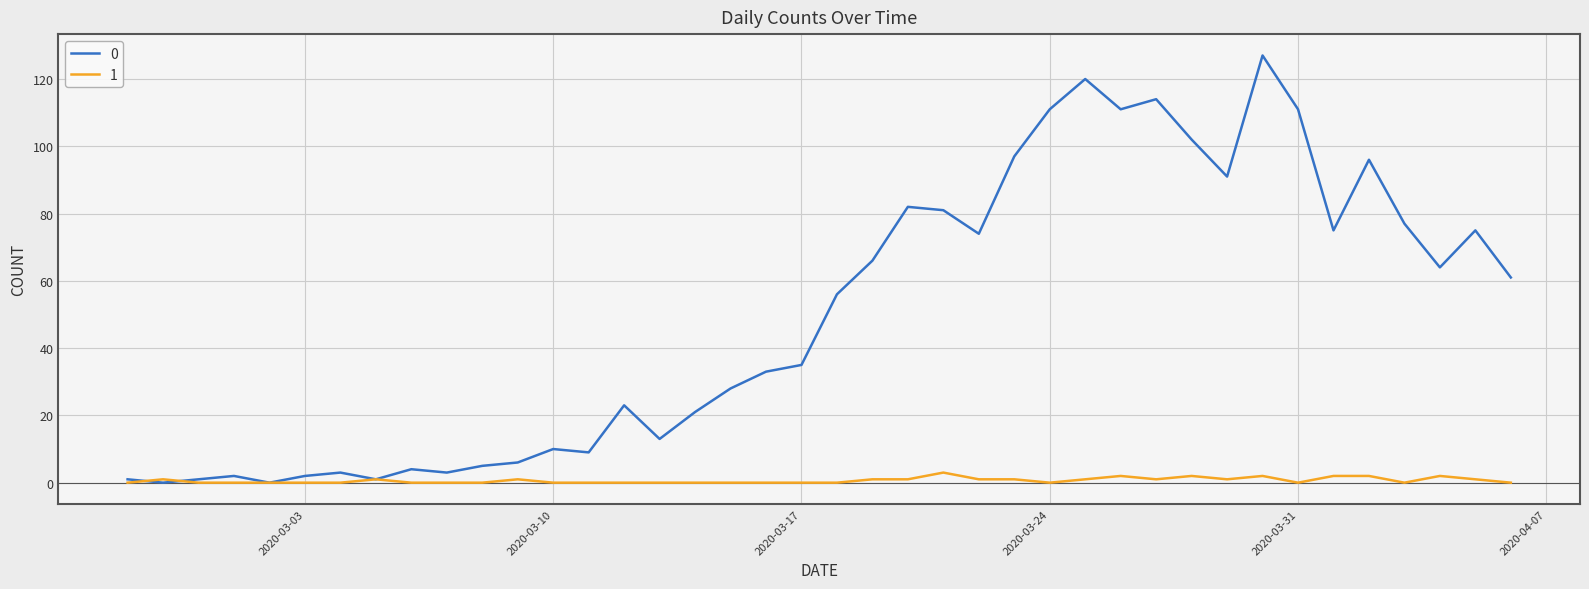

List the series in order of their overall mean, lowest first.

1, 0